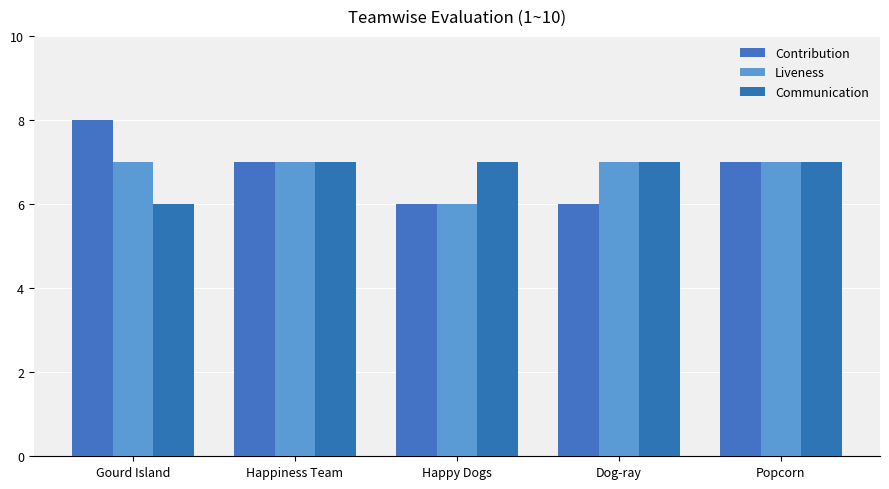

What is the label of the 3rd bar from the right?

Happy Dogs